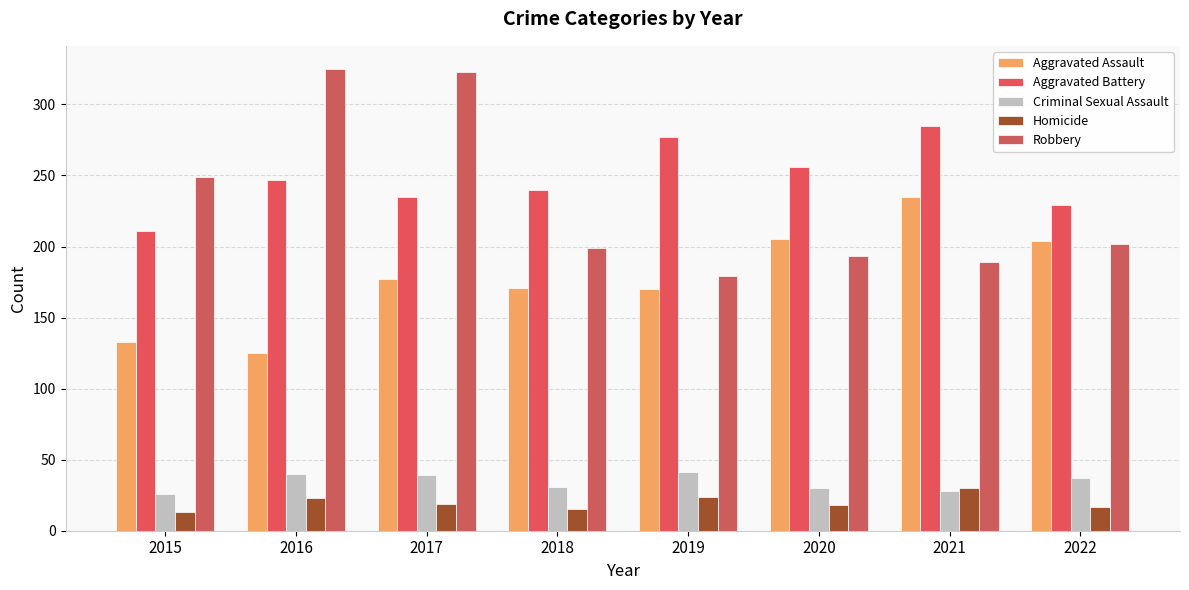

The Aggravated Battery series shows 345 at 2022. True or false?

False